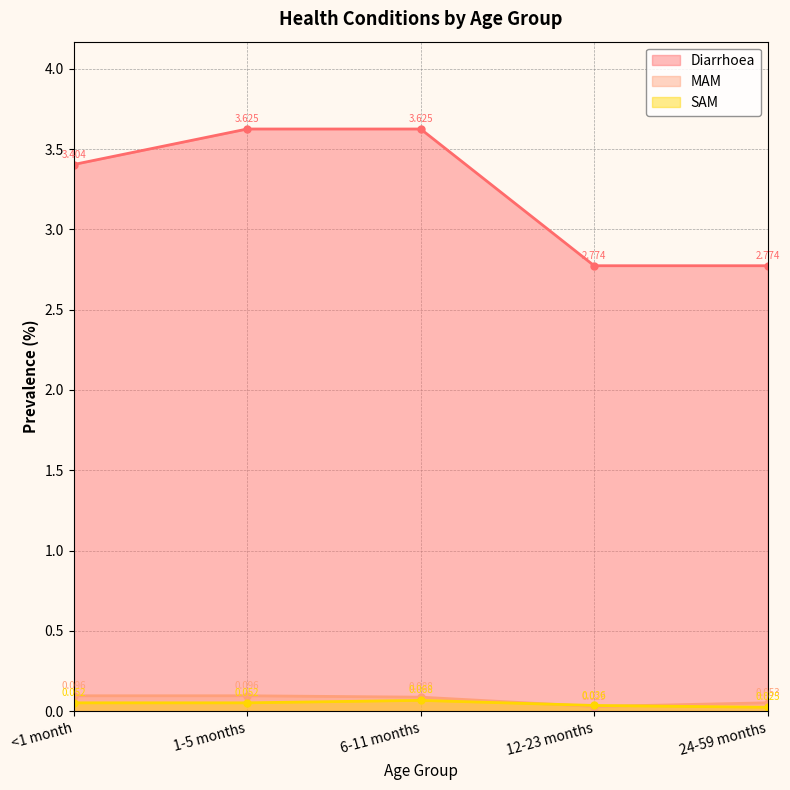

How many series are shown in this chart?

3